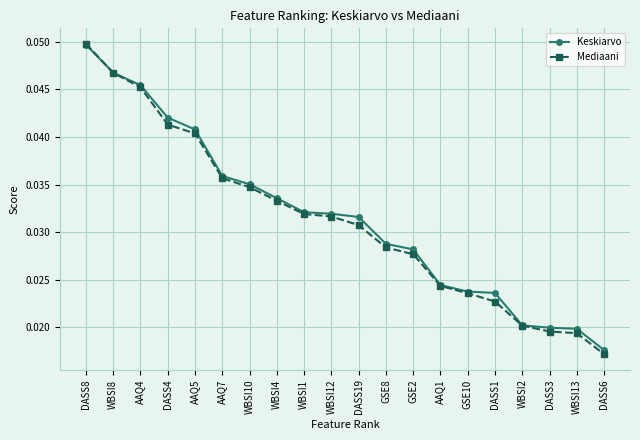

Which series has the largest range (max minus min)?

Mediaani